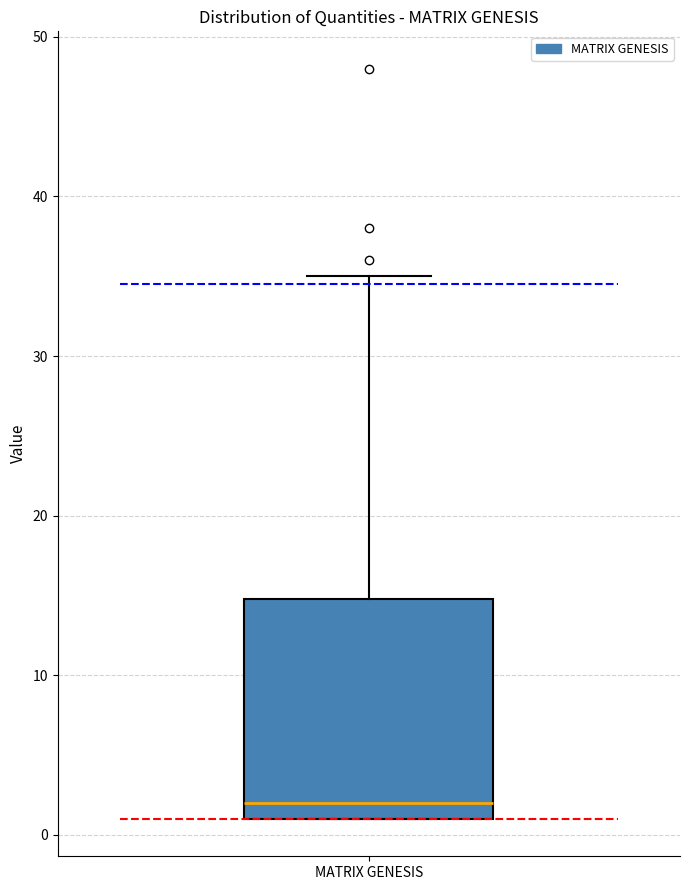

Where does the upper whisker of the box for MATRIX GENESIS end on the y-axis? The values are not printed on the chart, so give them approximately, as read against the axis.

35